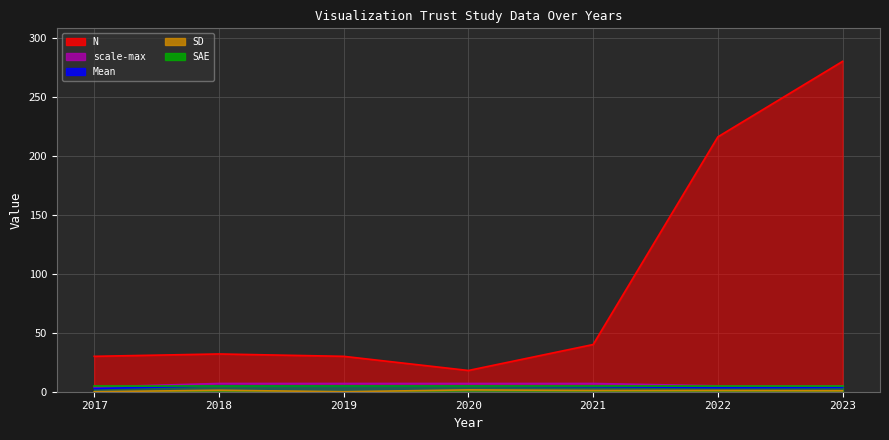

What value does the scale-max series have at 2018?

7.0